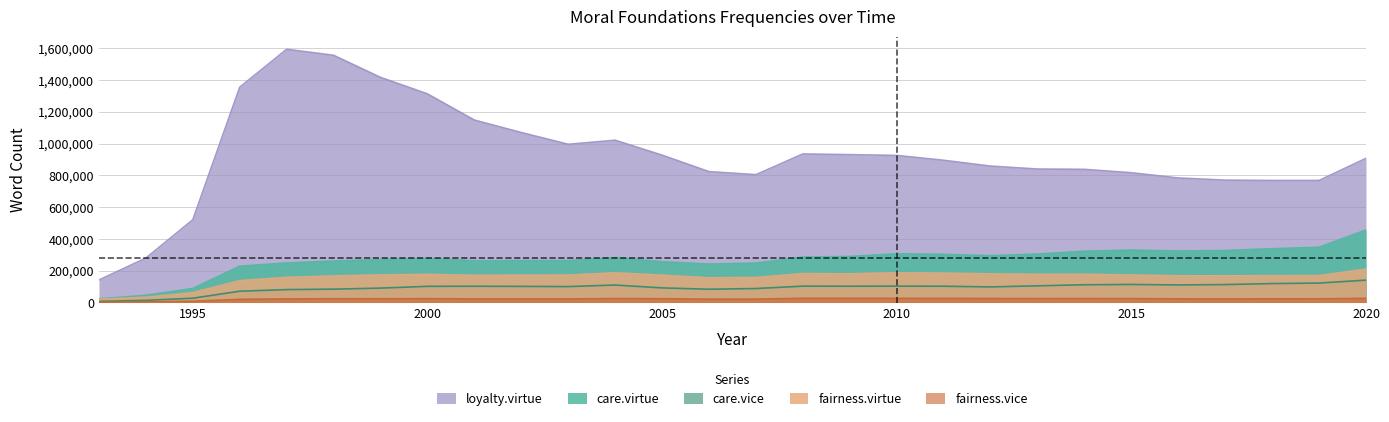

Reading left to right, what are all the values shown in this chart?

care.virtue: 1993=22657	1994=45260	1995=88264	1996=228651	1997=248618	1998=261118	1999=270082	2000=277162	2001=262385	2002=263659	2003=263521	2004=282691	2005=256501	2006=241816	2007=247702	2008=285977	2009=289486	2010=306498	2011=302994	2012=294609	2013=304542	2014=322668	2015=329646	2016=323998	2017=326952	2018=338304	2019=347607	2020=456353
care.vice: 1993=7047	1994=13667	1995=27111	1996=71046	1997=81241	1998=84042	1999=90522	2000=101821	2001=102302	2002=101402	2003=100220	2004=109900	2005=91915	2006=83516	2007=87904	2008=102965	2009=102487	2010=102999	2011=102419	2012=98076	2013=104911	2014=111706	2015=113544	2016=110416	2017=112880	2018=119090	2019=122334	2020=140694
fairness.virtue: 1993=19828	1994=33004	1995=62142	1996=137598	1997=158258	1998=167405	1999=173741	2000=177047	2001=170981	2002=171903	2003=172301	2004=186896	2005=172104	2006=155426	2007=157658	2008=181779	2009=180594	2010=187059	2011=184922	2012=180143	2013=177397	2014=177652	2015=173151	2016=168012	2017=167686	2018=168769	2019=169475	2020=209749
fairness.vice: 1993=2446	1994=4255	1995=7805	1996=19913	1997=22641	1998=23495	1999=23400	2000=24199	2001=22457	2002=22434	2003=22429	2004=24787	2005=23786	2006=20964	2007=21202	2008=26558	2009=26544	2010=26238	2011=25890	2012=25173	2013=24621	2014=24835	2015=24405	2016=22985	2017=22653	2018=23071	2019=23004	2020=26222
loyalty.virtue: 1993=141498	1994=279489	1995=520607	1996=1354497	1997=1592916	1998=1555236	1999=1416118	2000=1312453	2001=1147649	2002=1069279	2003=995380	2004=1020835	2005=926871	2006=823302	2007=804243	2008=934466	2009=930161	2010=925046	2011=894704	2012=858036	2013=839631	2014=837598	2015=816308	2016=783391	2017=769761	2018=767677	2019=767733	2020=906847